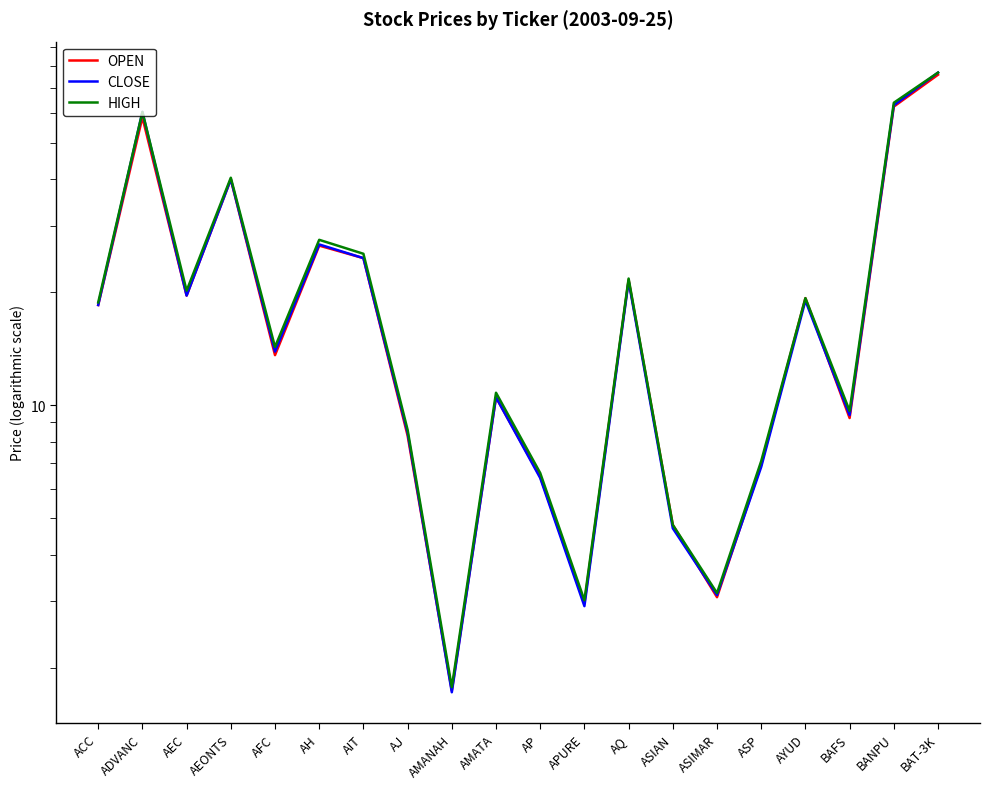

What is the sum of the CLOSE values at ASIAN and AFC?

18.6